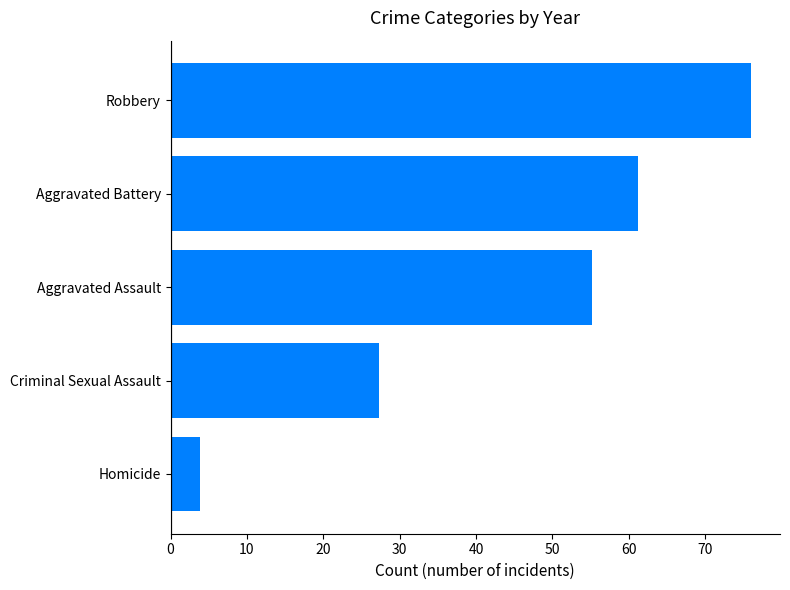

The chart shows a value of 3.8 at Homicide. True or false?

True